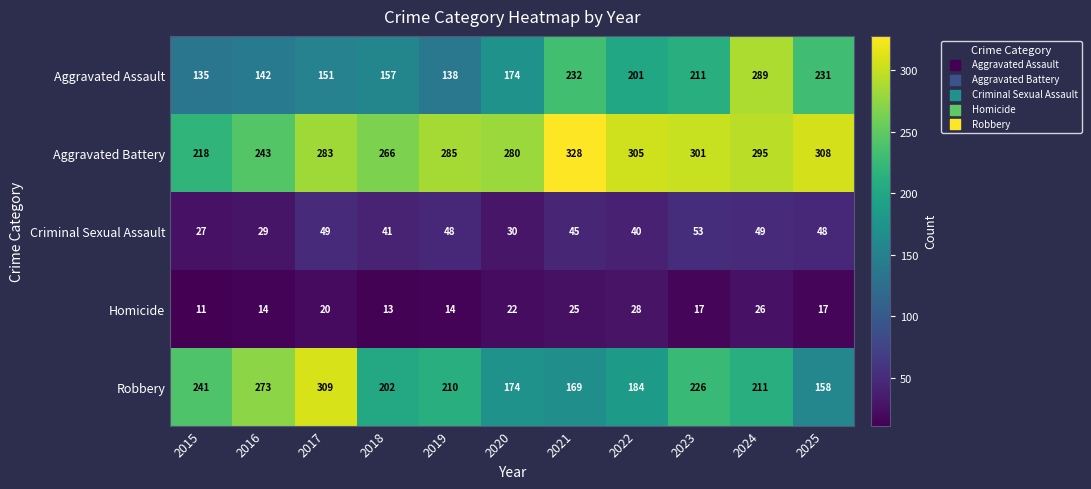

The value of Homicide at 2020 is 22. True or false?

True